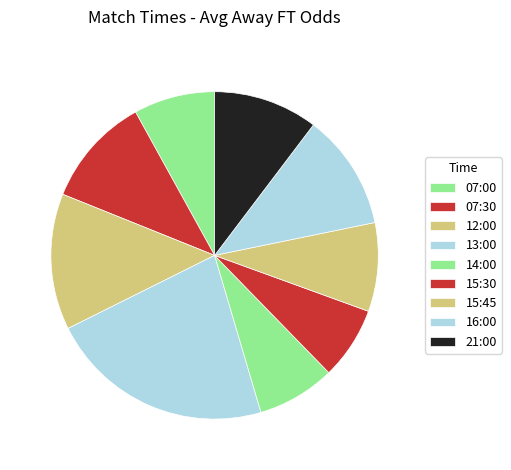

Count the number of slices in the pie.

9